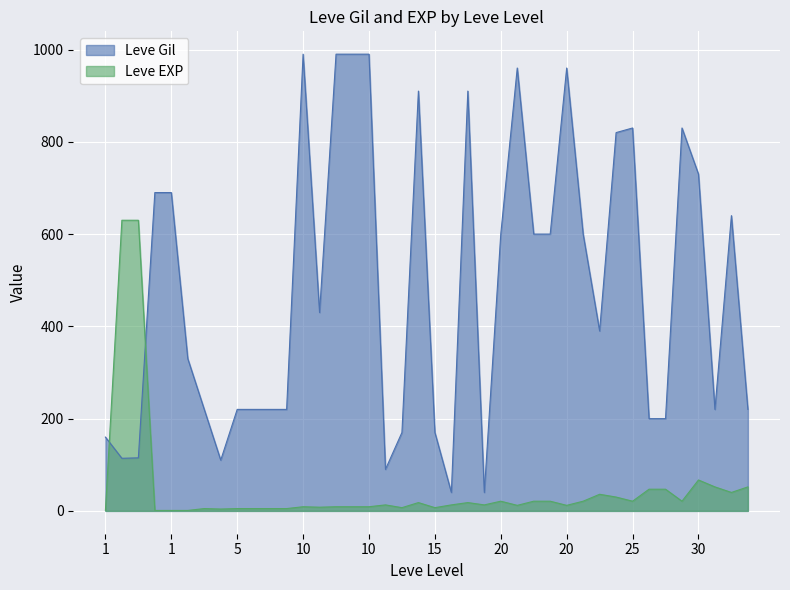

How many values in the Leve Gil series are below 430?

20